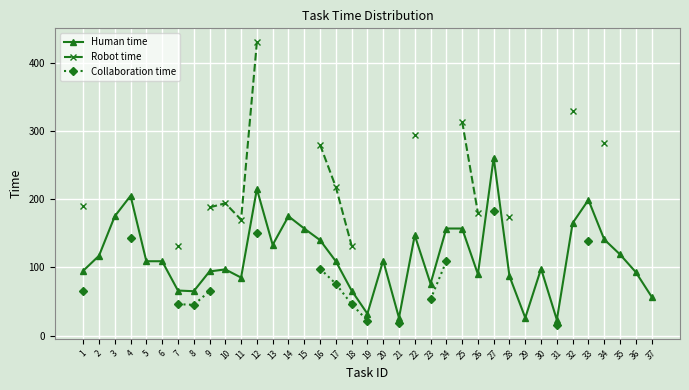

The Collaboration time series shows 23.1 at 8. True or false?

False